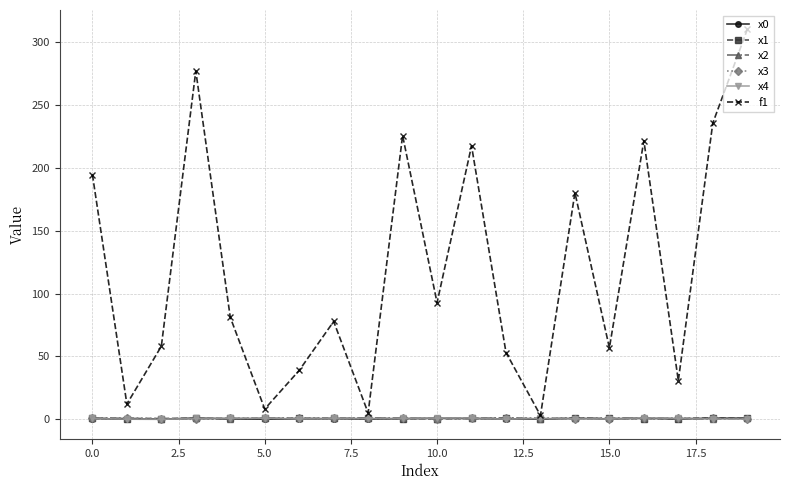

Which series has the largest total across all categories?

f1